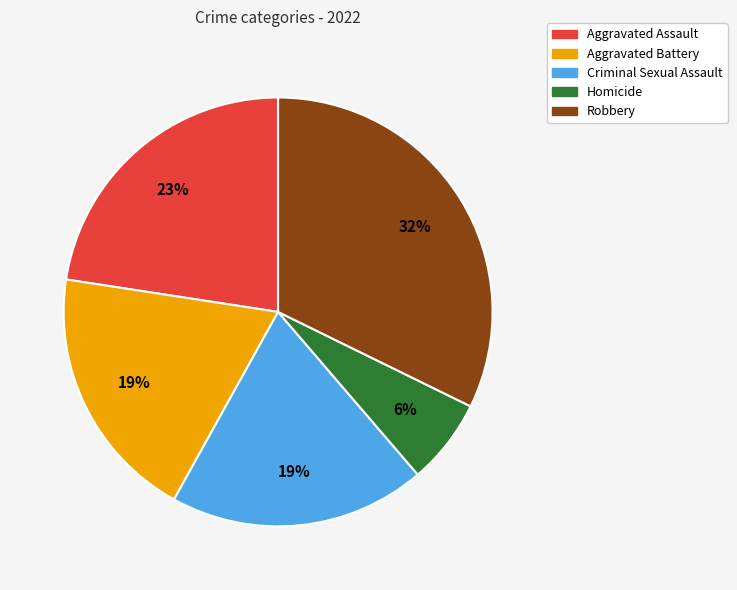

What is the largest slice in the pie chart?

Robbery